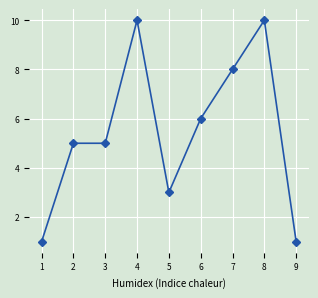

Reading left to right, transcribe all the data shown in this chart.

1	5	5	10	3	6	8	10	1